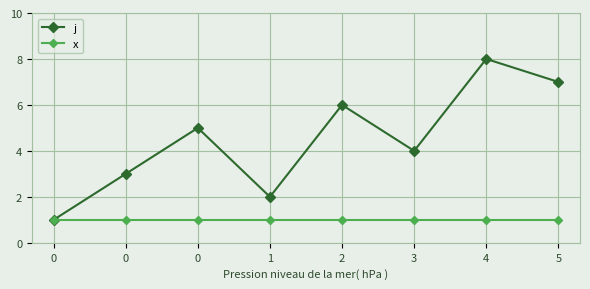

What is the average value of the x series?

1